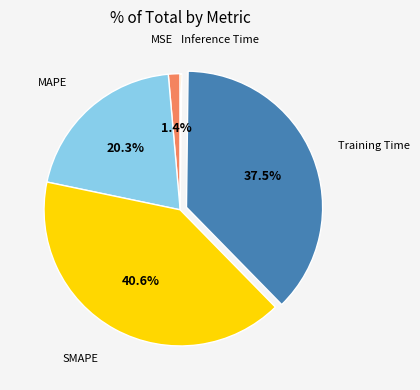

What portion of the pie excludes MSE?

98.6%